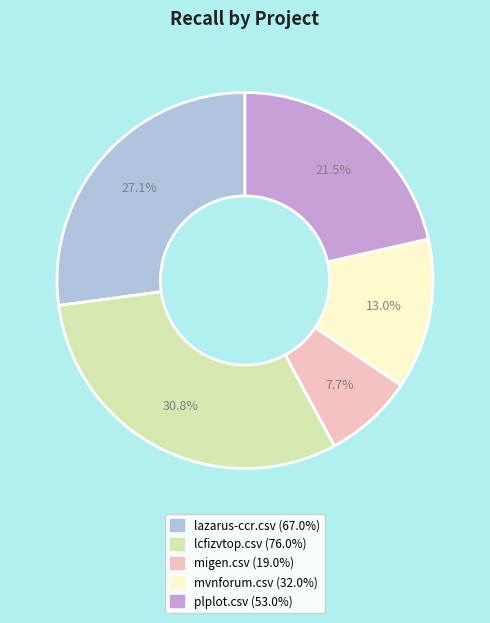

Does any single category account for the majority?

No